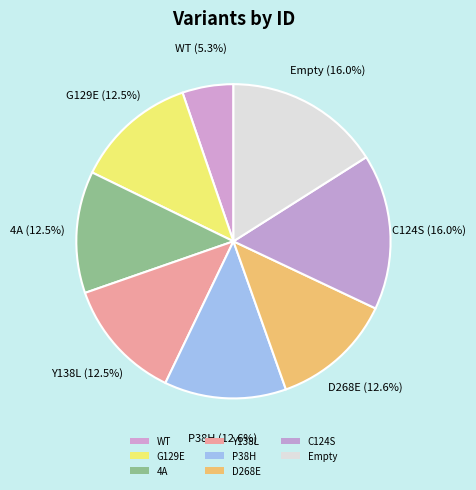

How many slices are in this pie chart?

8